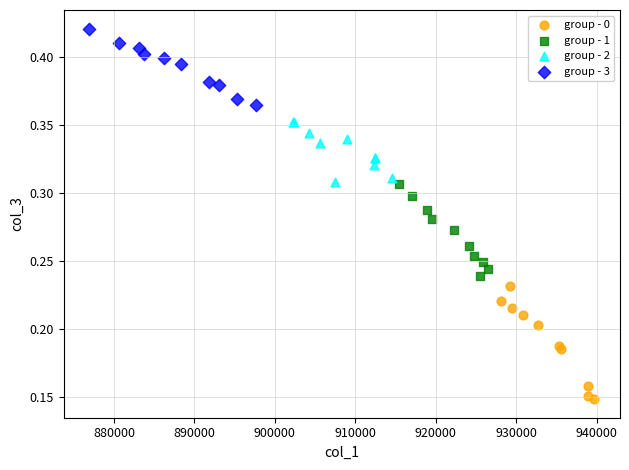

Which series reaches the maximum Y coordinate?

group - 3